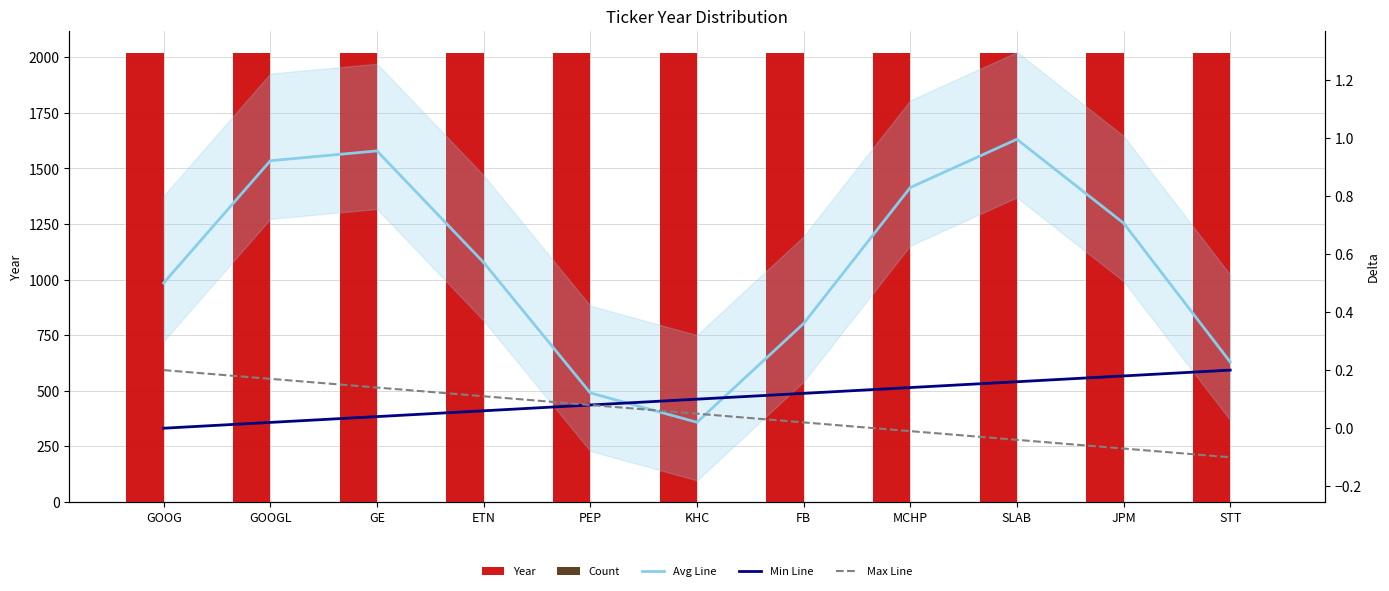

Reading left to right, transcribe all the data shown in this chart.

Year: 2019.0	2019.0	2019.0	2019.0	2019.0	2019.0	2019.0	2019.0	2019.0	2019.0	2019.0
Count: 1.0	1.0	1.0	1.0	1.0	1.0	1.0	1.0	1.0	1.0	1.0
Avg Line: 0.5	0.9	1.0	0.6	0.1	0.0	0.4	0.8	1.0	0.7	0.2
Min Line: 0.0	0.0	0.0	0.1	0.1	0.1	0.1	0.1	0.2	0.2	0.2
Max Line: 0.2	0.2	0.1	0.1	0.1	0.1	0.0	-0.0	-0.0	-0.1	-0.1